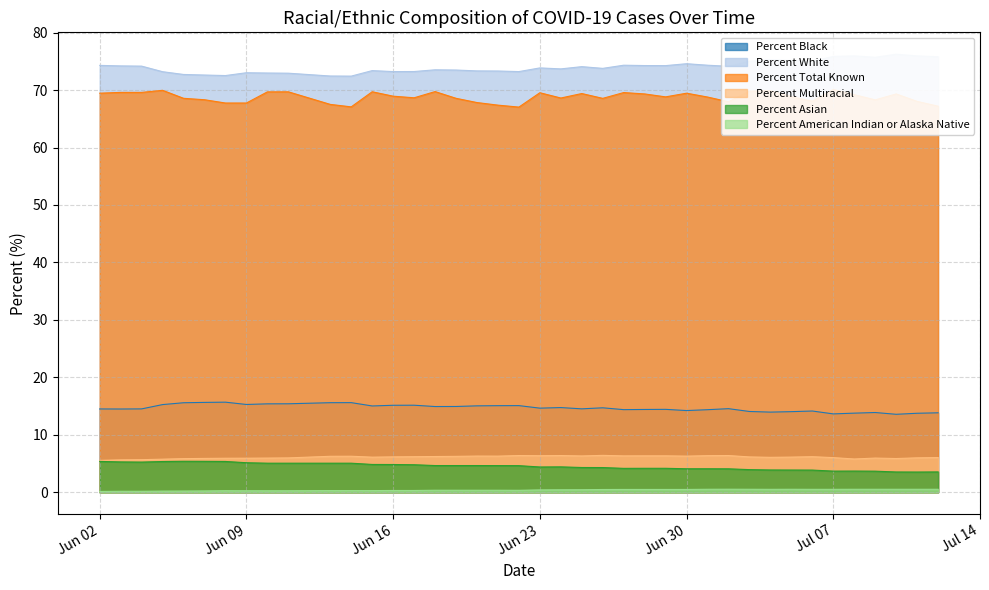

How many interior local valleys does the Percent White series have?

10